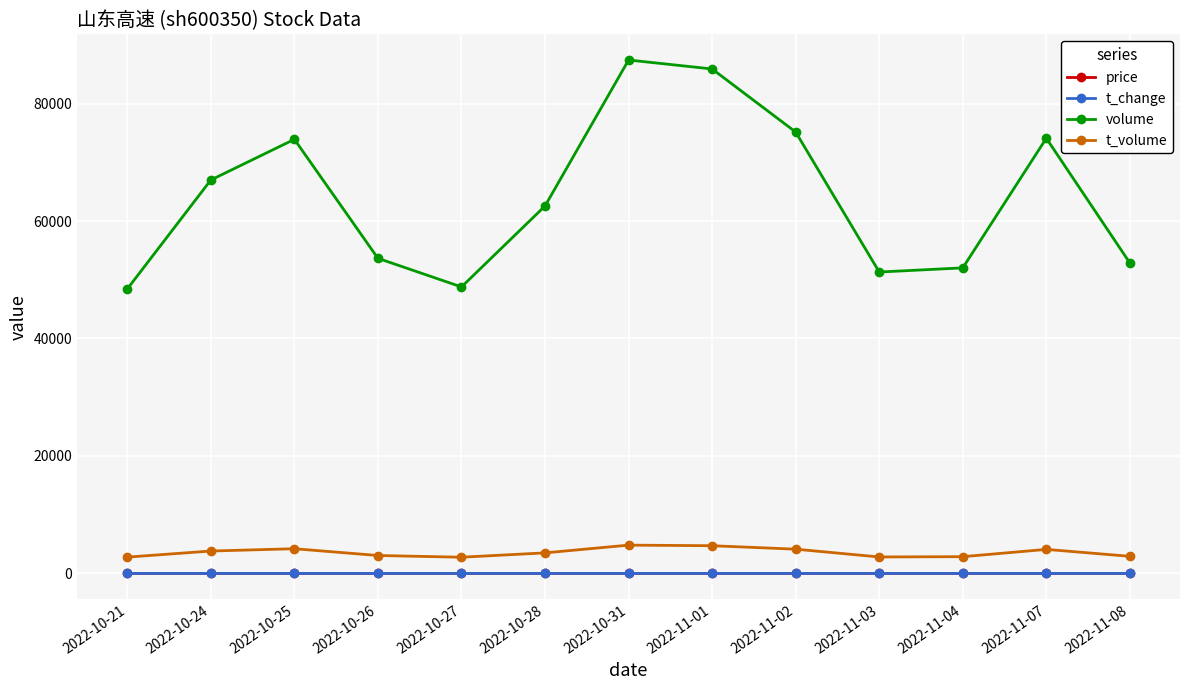

Where is the first local minimum for volume?

2022-10-27